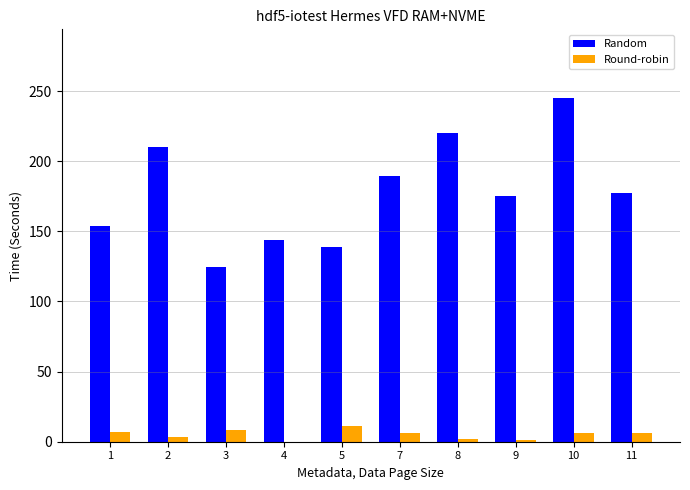

At which category does the chart reach its peak across all series?

10